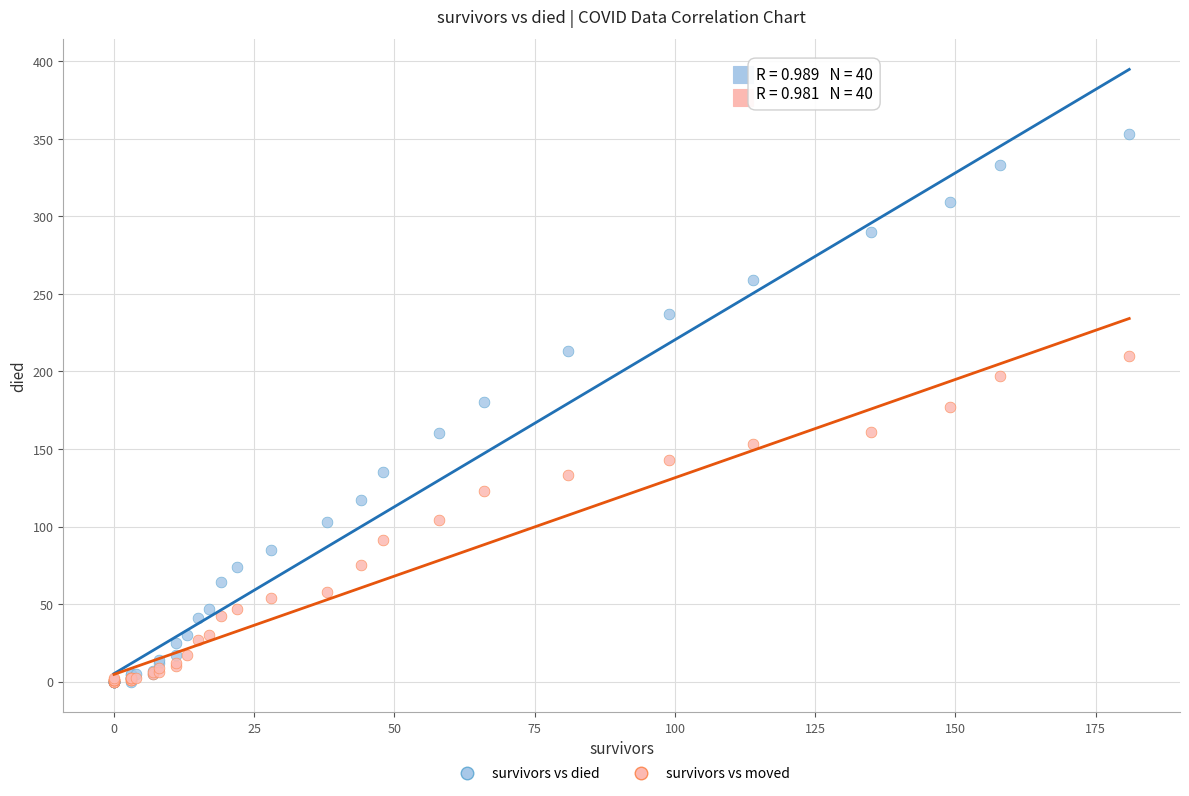

What are all the series names shown in the legend?

survivors vs died, survivors vs moved